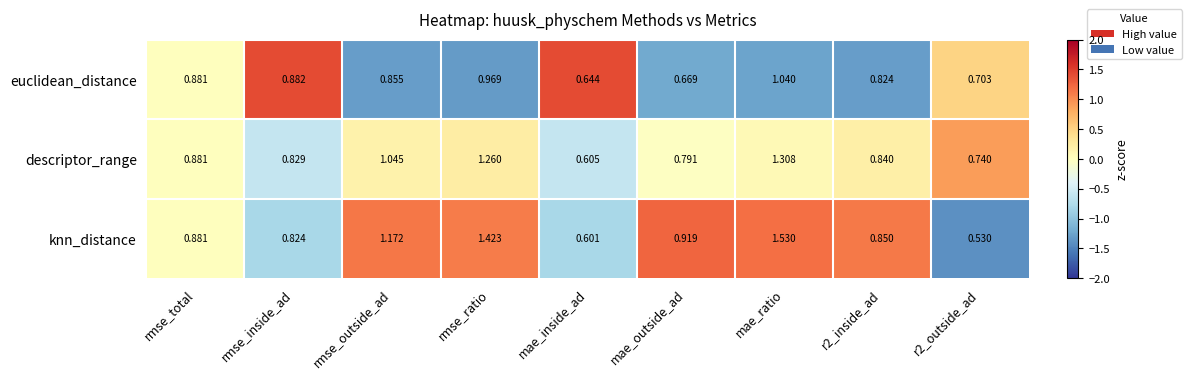

Where is knn_distance nearest to the value 1?

mae_outside_ad